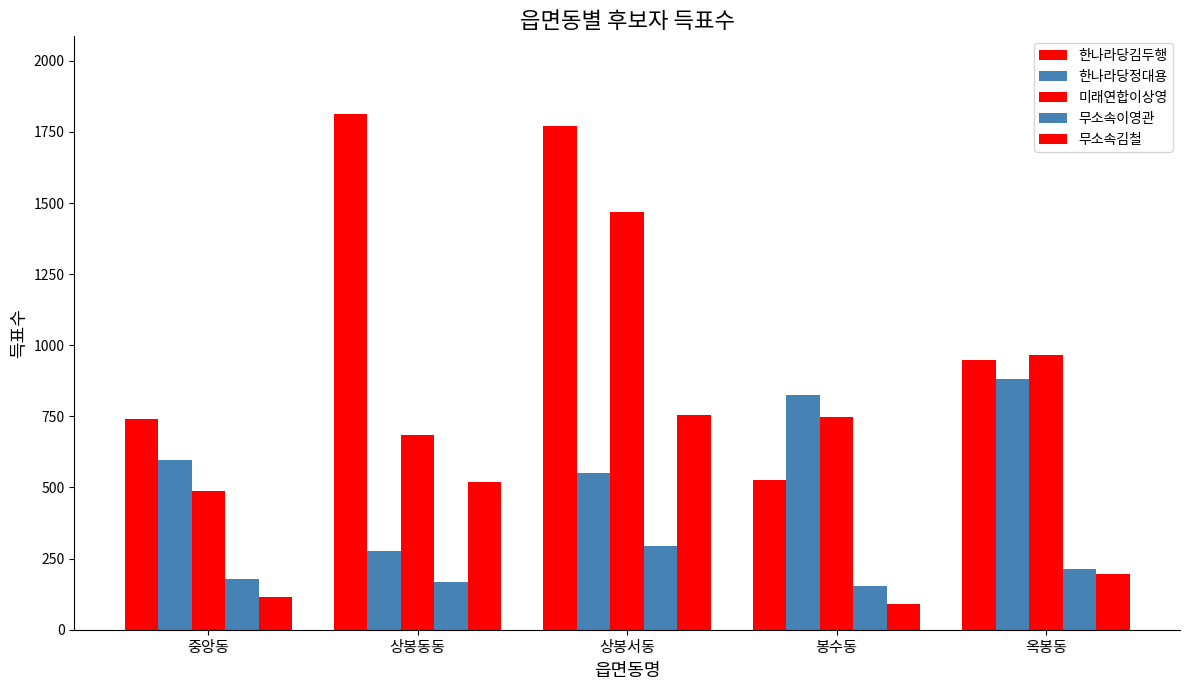

Which series changed the most between 상봉서동 and 봉수동?

한나라당김두행